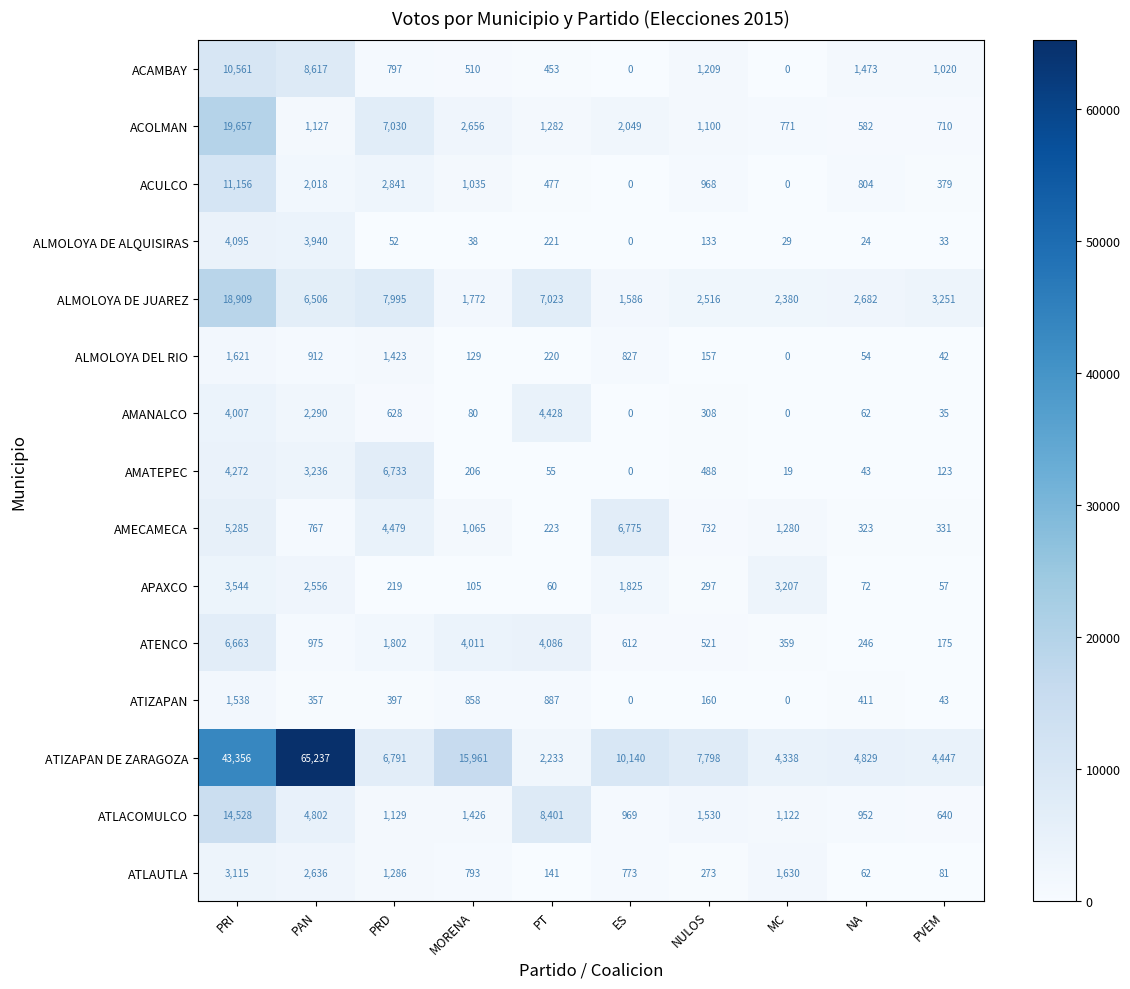

What is the sum of the ALMOLOYA DEL RIO values at NA and NULOS?

211